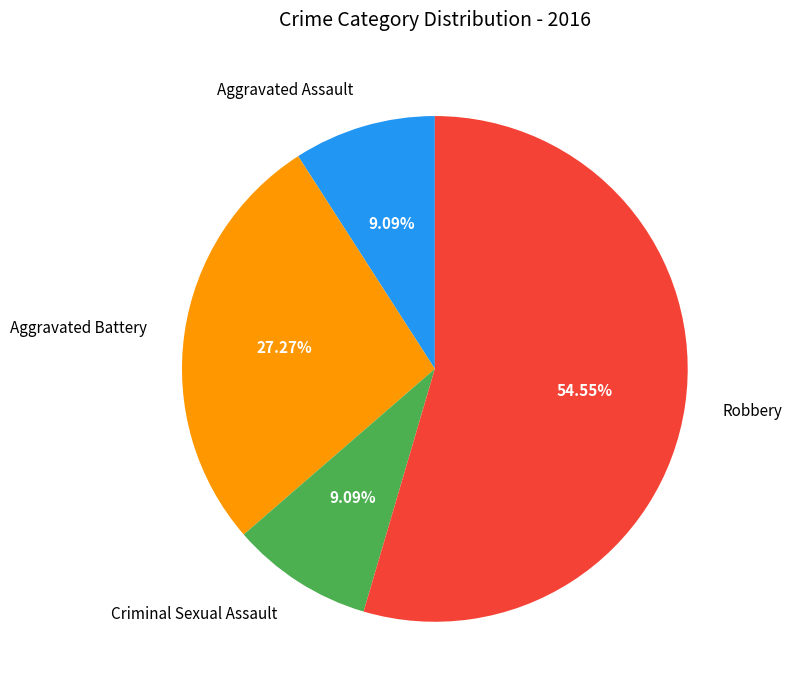

To the nearest percent, what is the average slice percentage?

25%